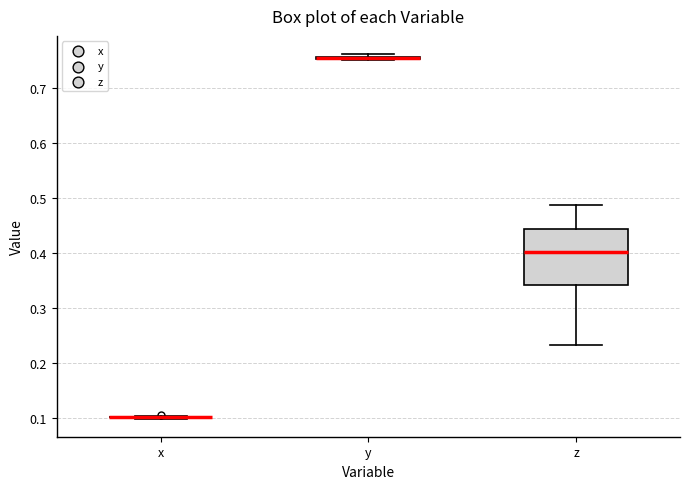

Which box is the tallest, from its lower edge to its upper edge?

z